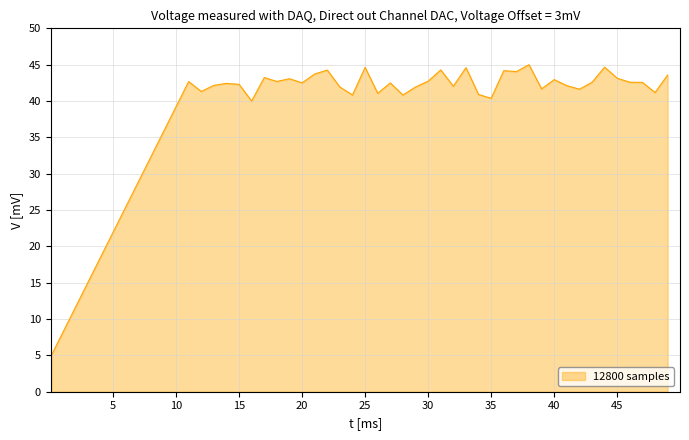

What is the maximum value shown in the chart?

45.0